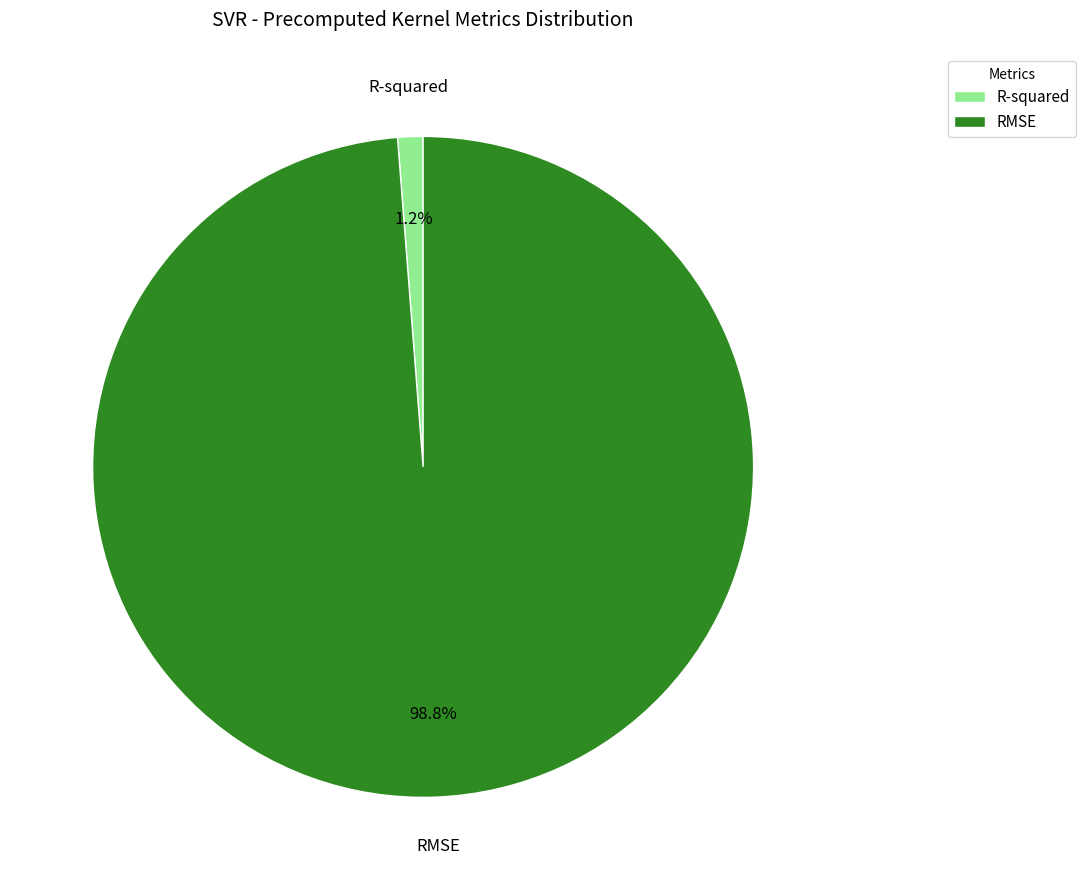

Which slice is the smallest?

R-squared